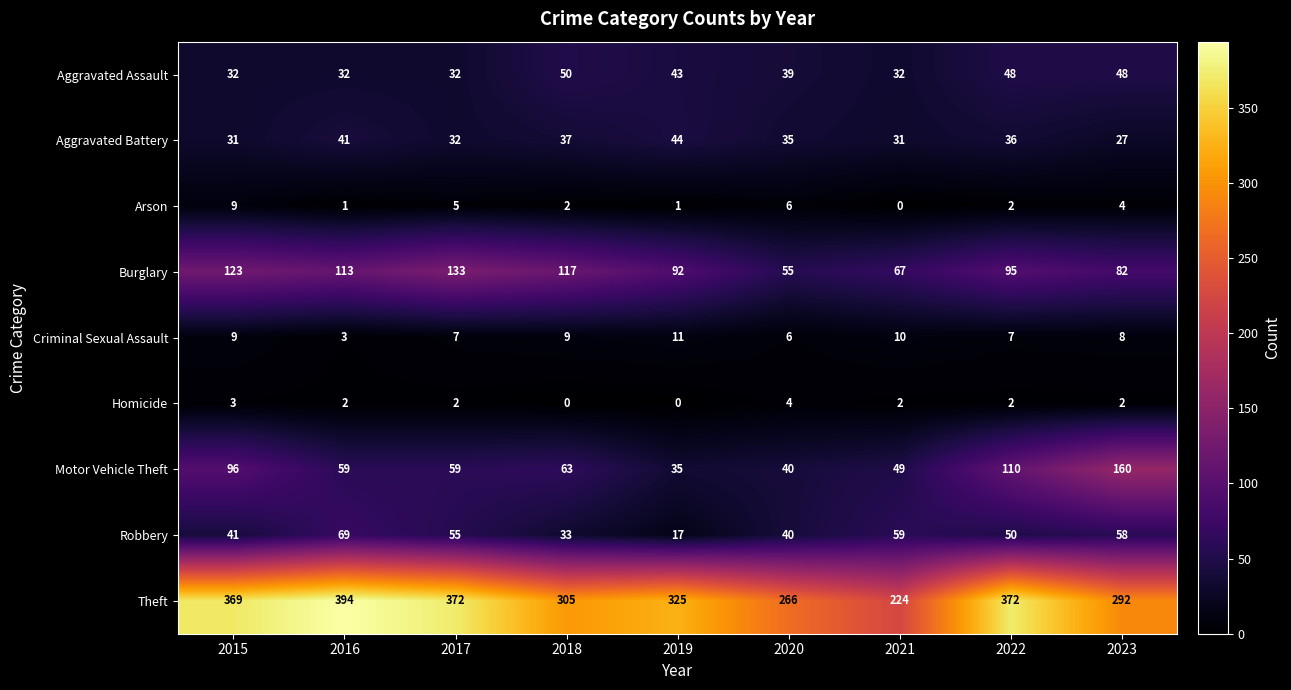

Rank the categories by Robbery value from lowest to highest.

2019, 2018, 2020, 2015, 2022, 2017, 2023, 2021, 2016